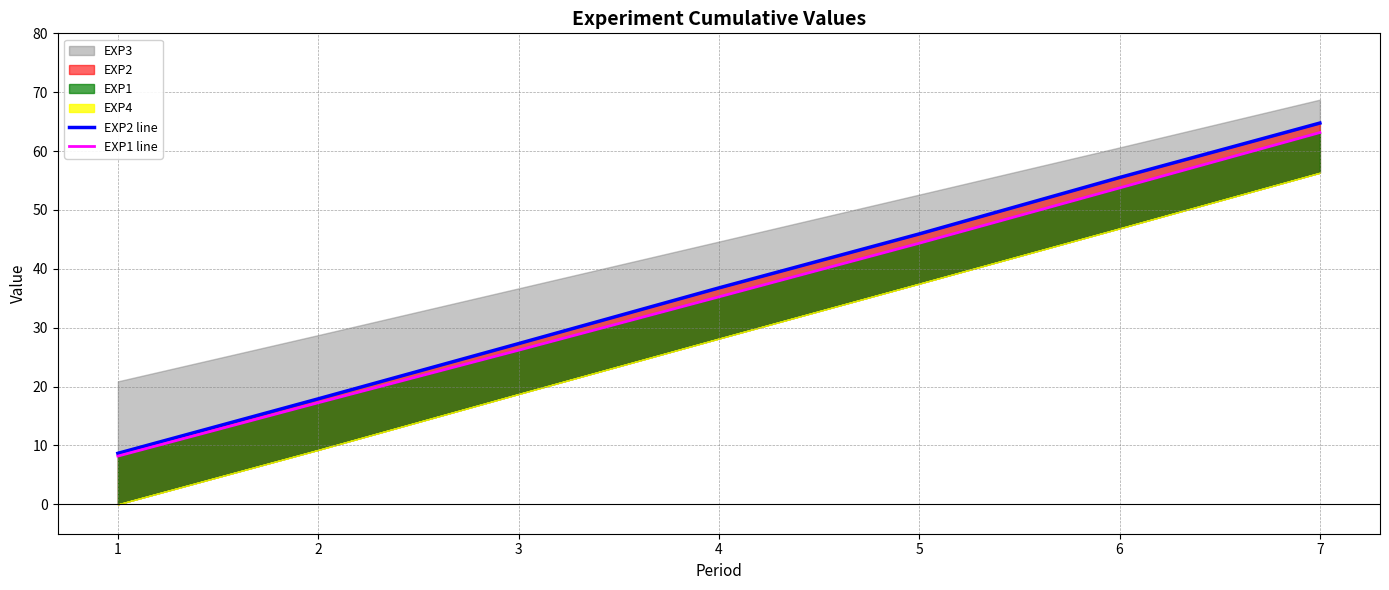

Where does the EXP1 line series first go above 35?

4